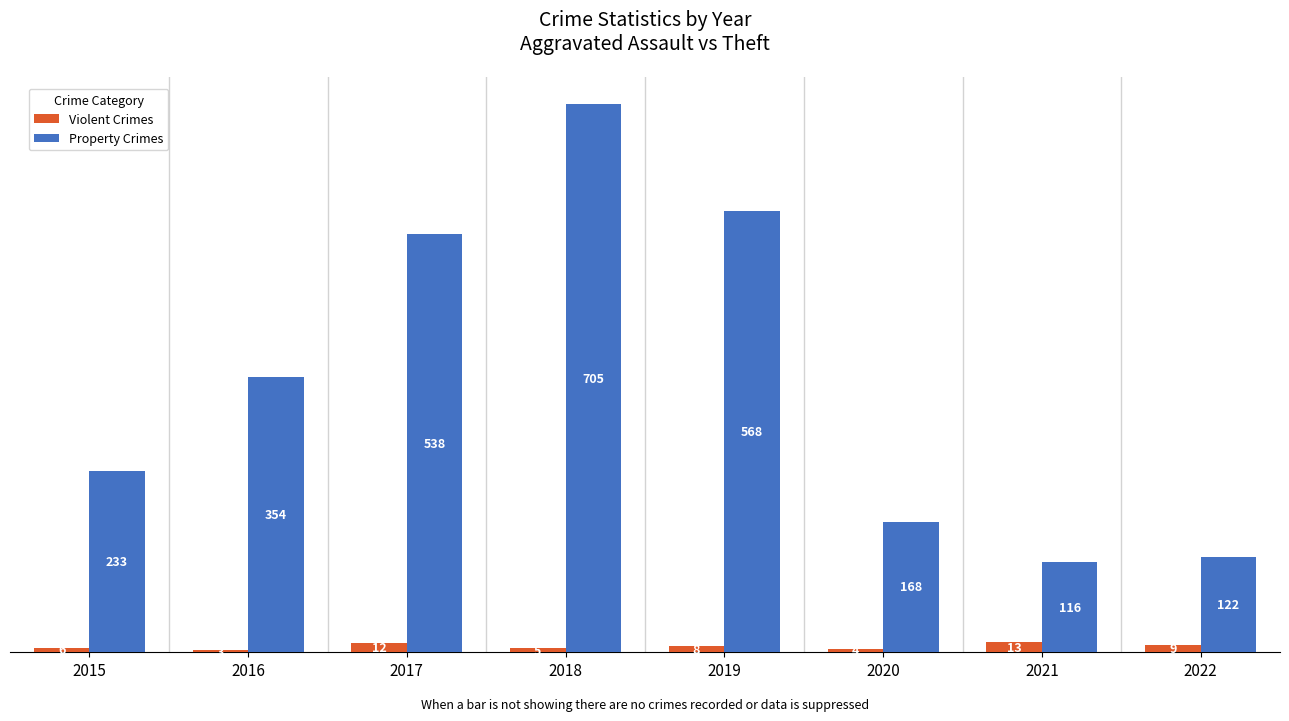

What are all the series names shown in the legend?

Violent Crimes, Property Crimes